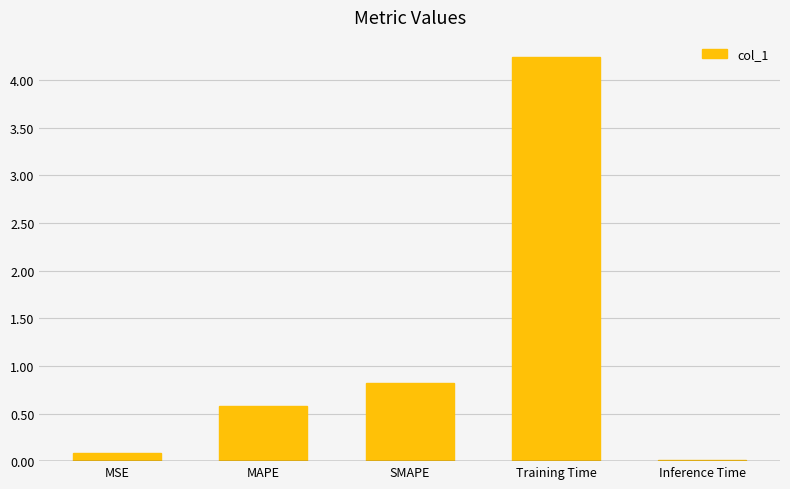

Which has a higher value, SMAPE or Inference Time?

SMAPE